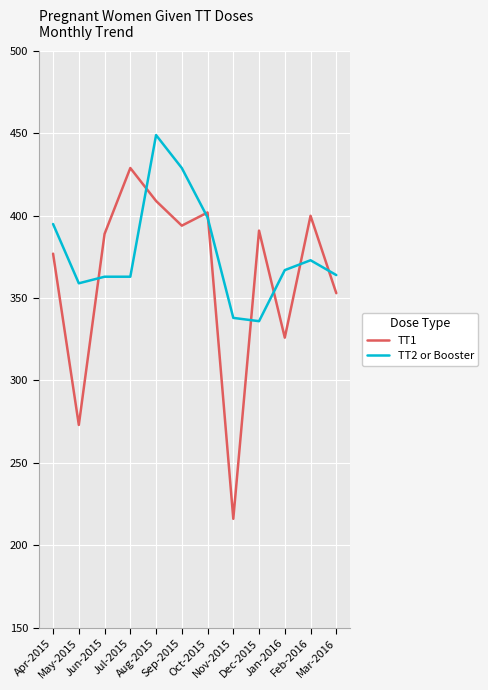

What is the difference between the maximum and second lowest values in the TT1 series?

156